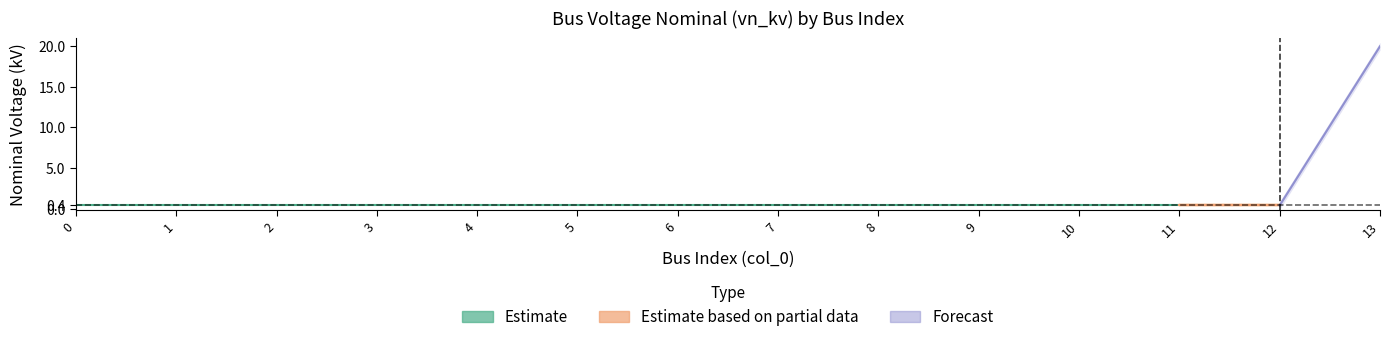

The value at 2 is 0.6. True or false?

False